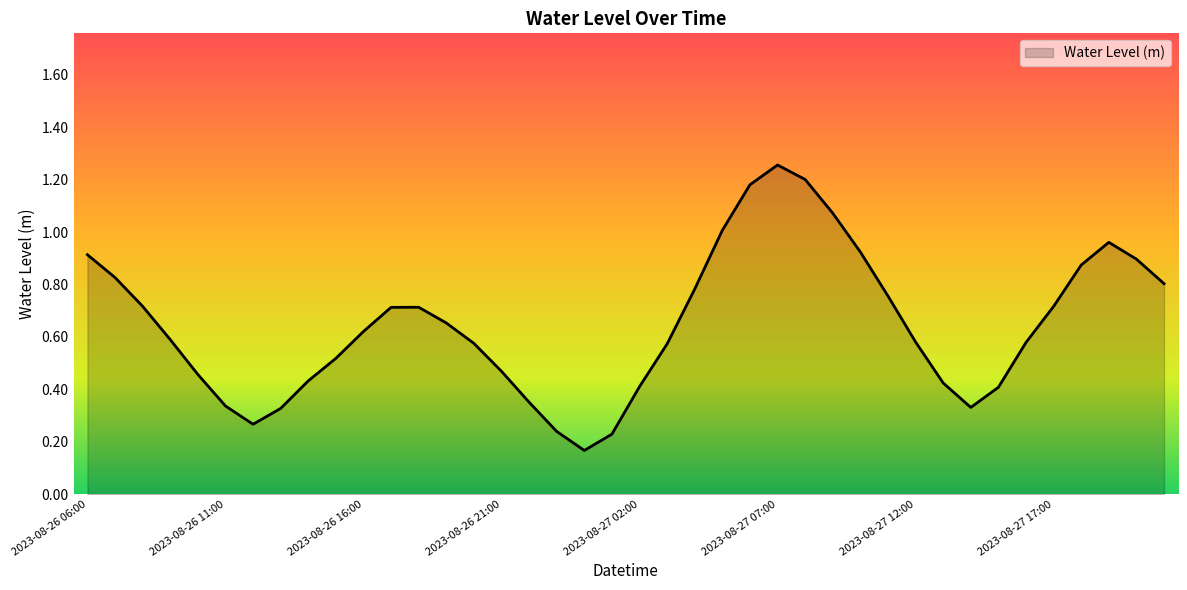

Does the chart display data point markers on the line(s)?

No